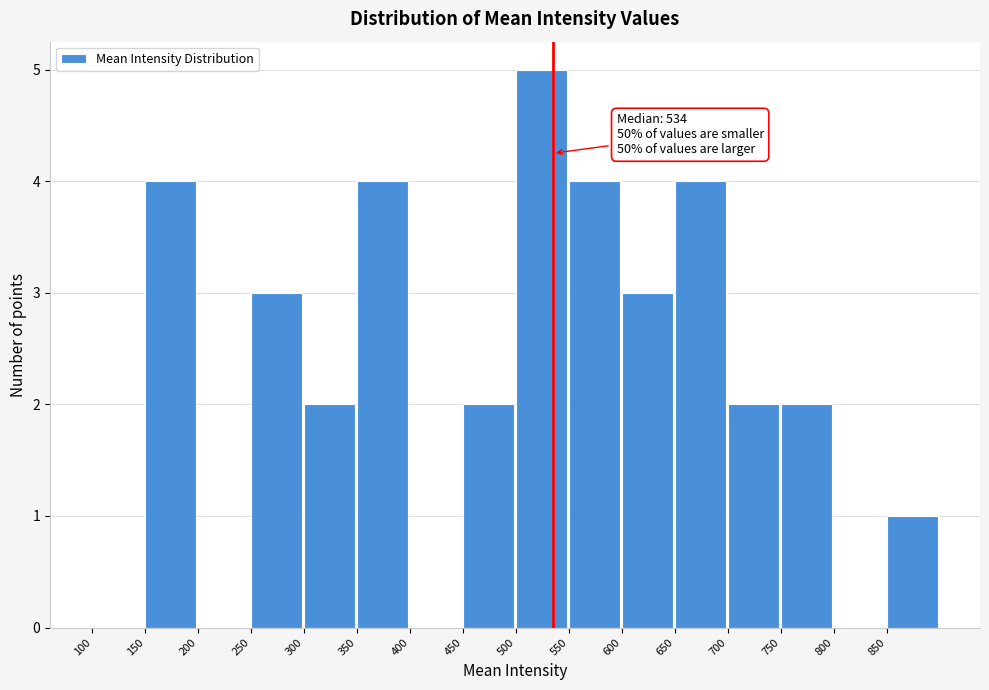

Which range on the x-axis has the tallest bar?

500 to 550